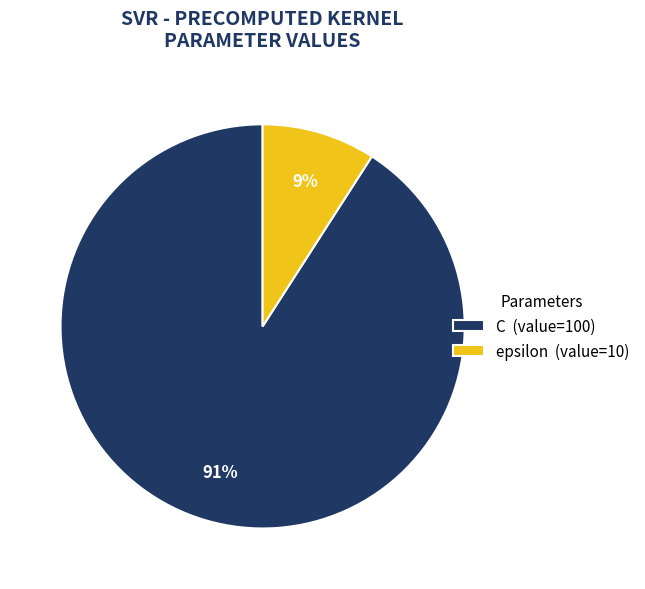

Do epsilon (value=10) and C (value=100) together represent more than half of the pie?

Yes